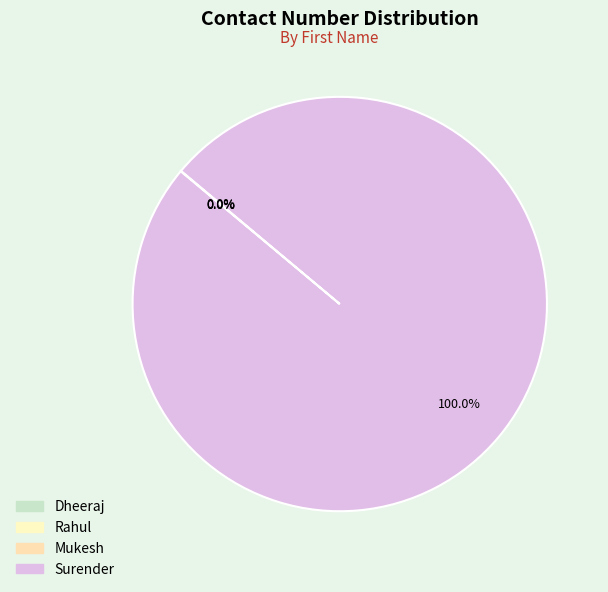

Count the number of slices in the pie.

4